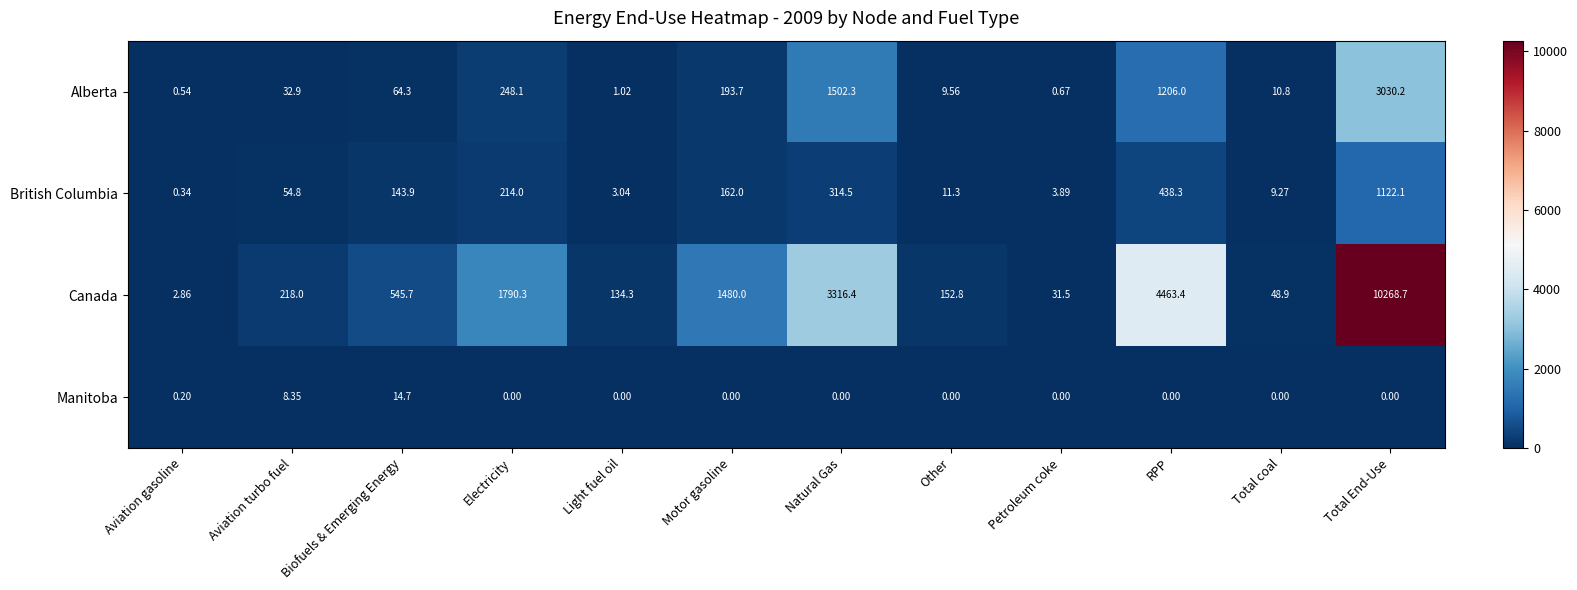

Which series has the largest total across all categories?

Canada